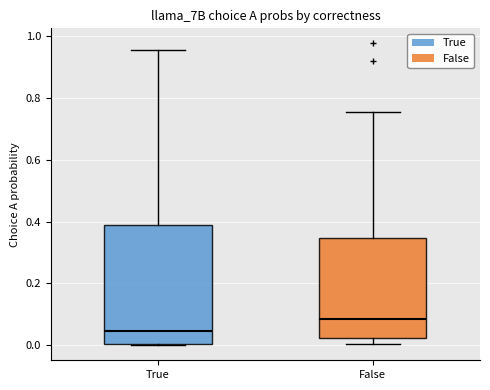

Where is the lower edge of the box for True on the y-axis? The values are not printed on the chart, so give them approximately, as read against the axis.

0.00